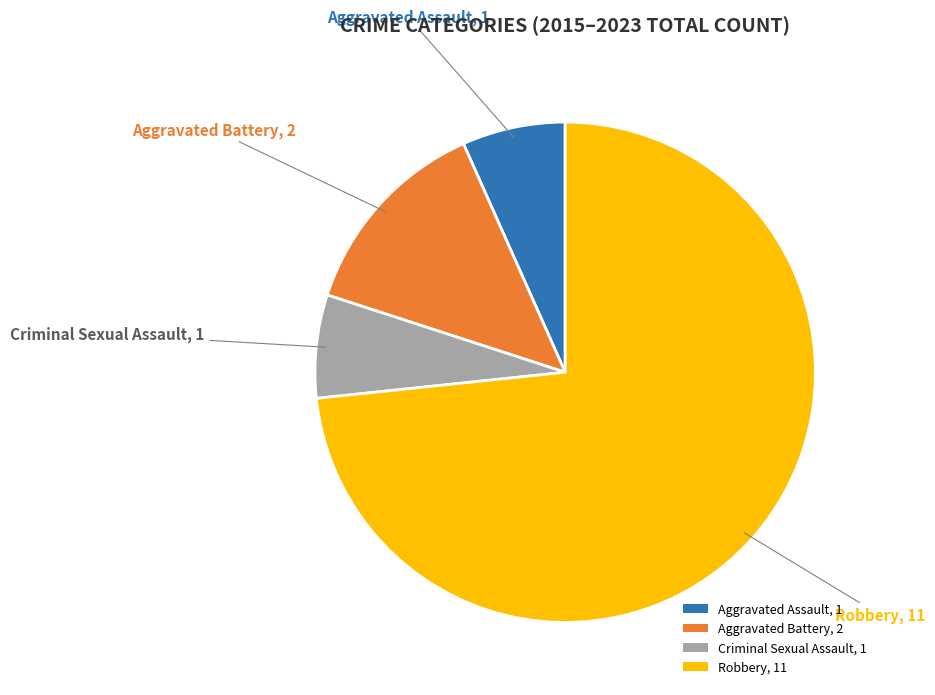

Does Robbery represent more than half of the total?

Yes